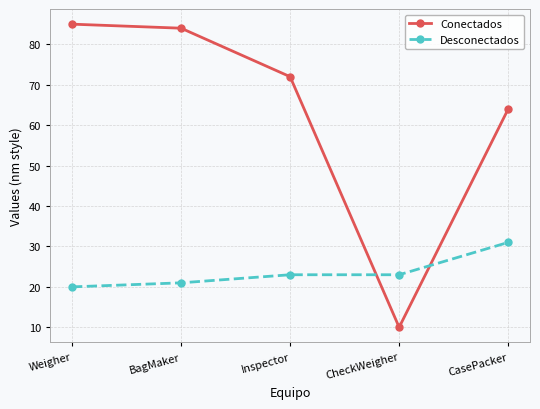

What are all the series names shown in the legend?

Conectados, Desconectados